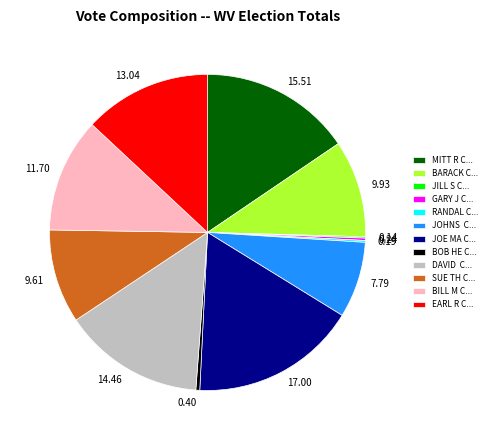

Does any single category account for the majority?

No